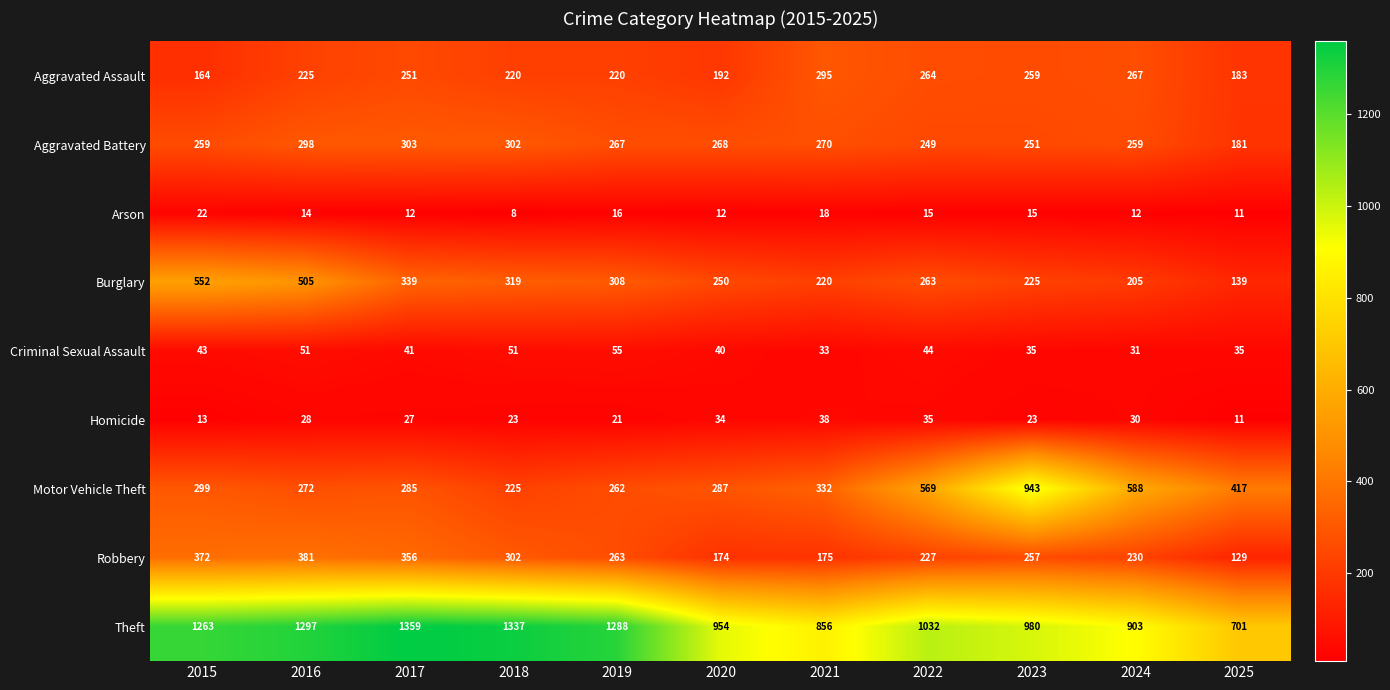

The value of Aggravated Battery at 2016 is 181. True or false?

False